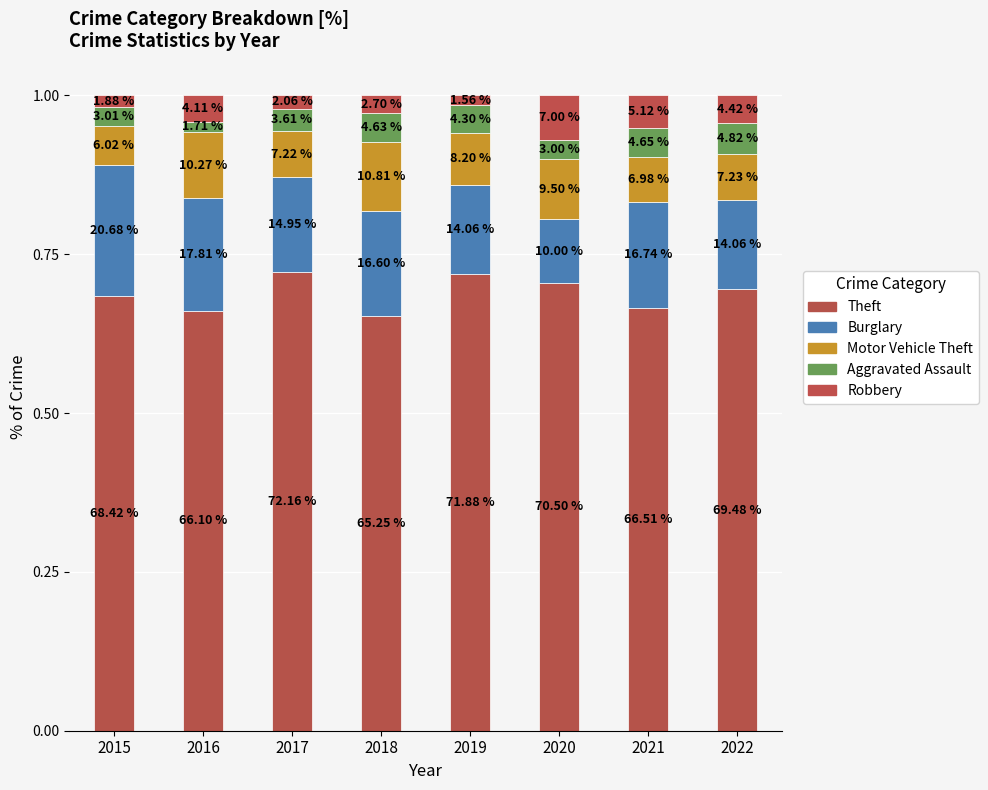

How many bars are there in total?

8